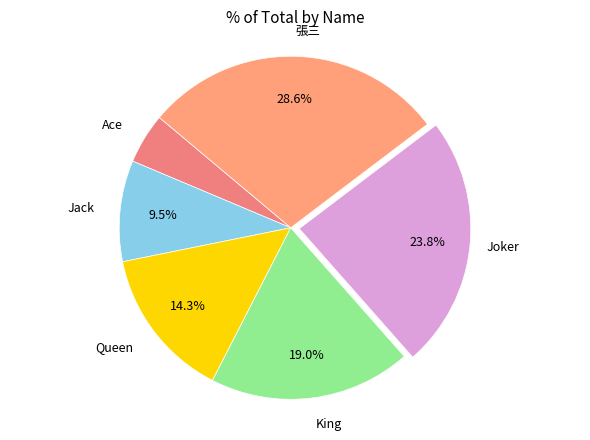

Count the number of slices in the pie.

6